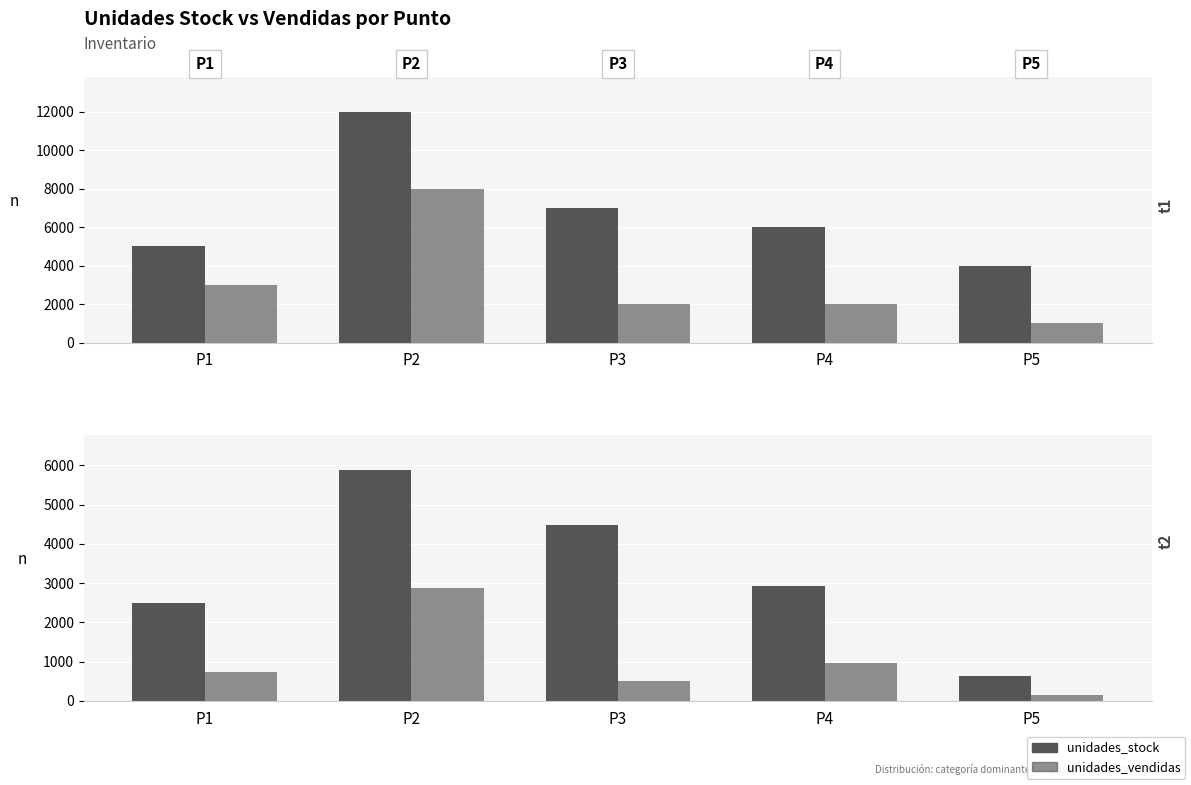

Are the bars grouped side by side (vs. stacked)?

Yes